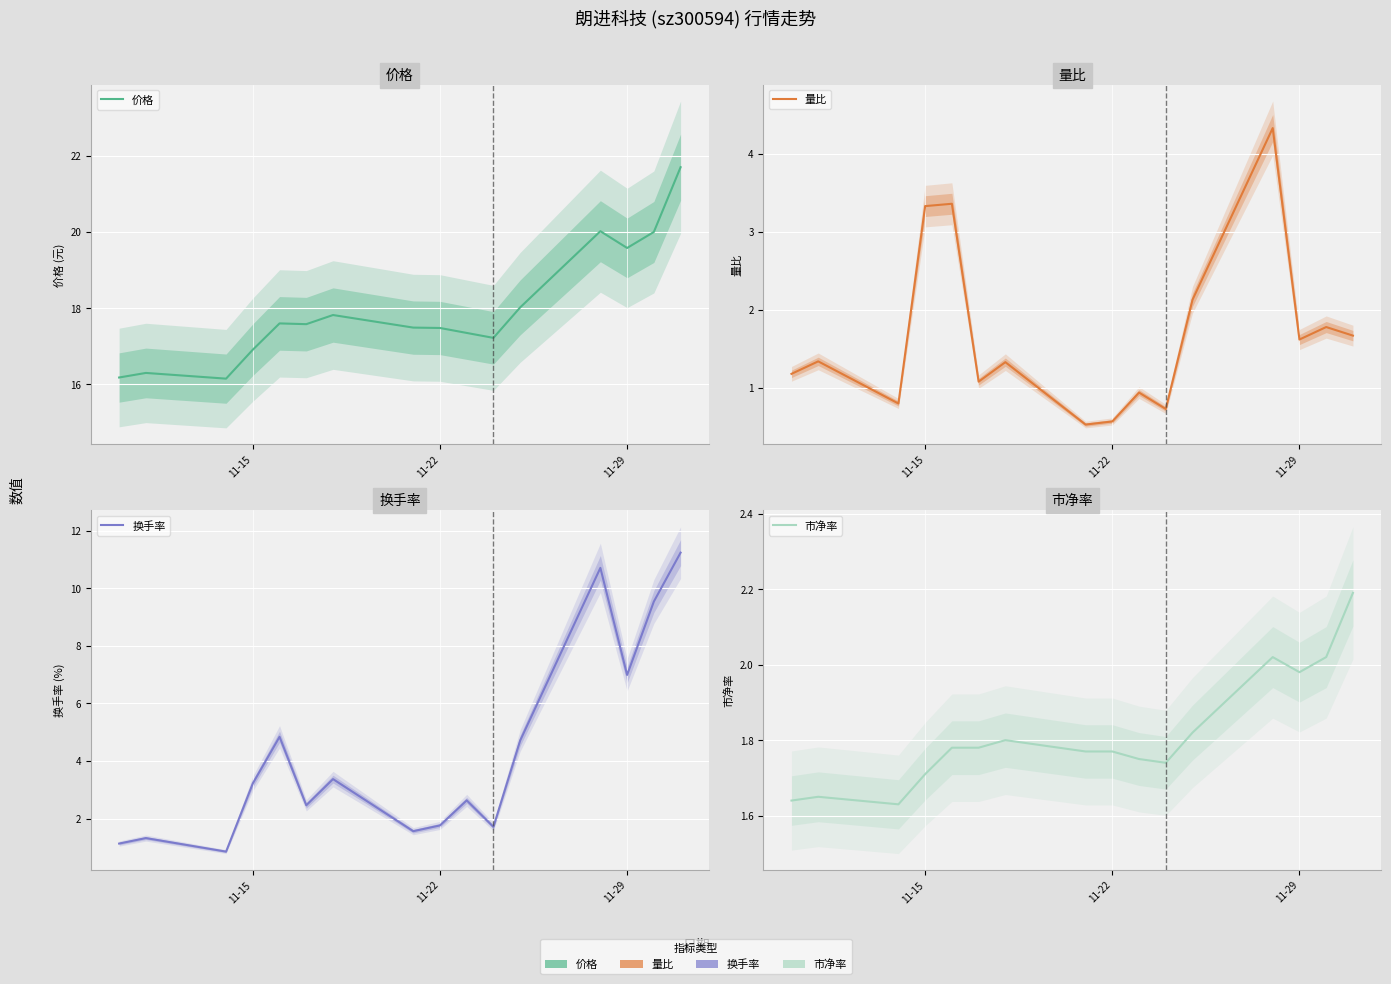

How many intersections are there between 换手率 and 量比?

3